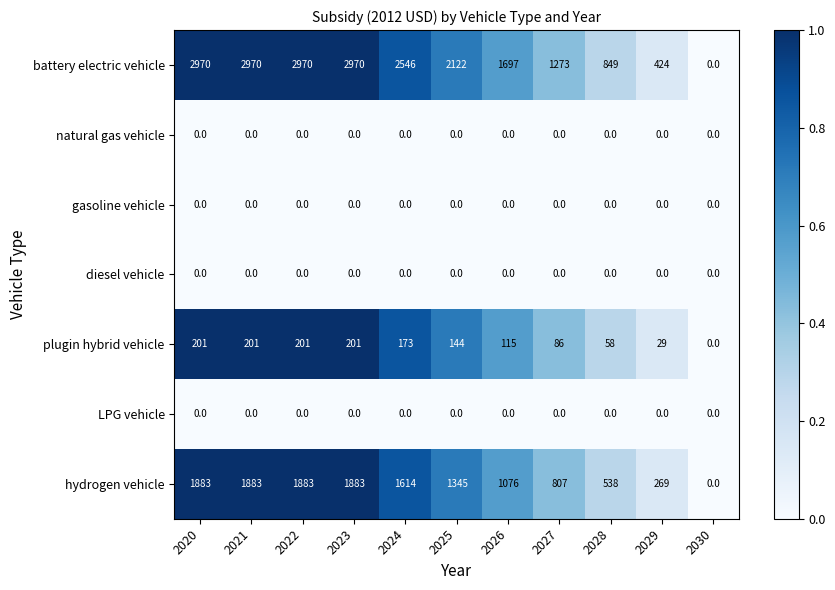

Which series has the largest total across all categories?

battery electric vehicle